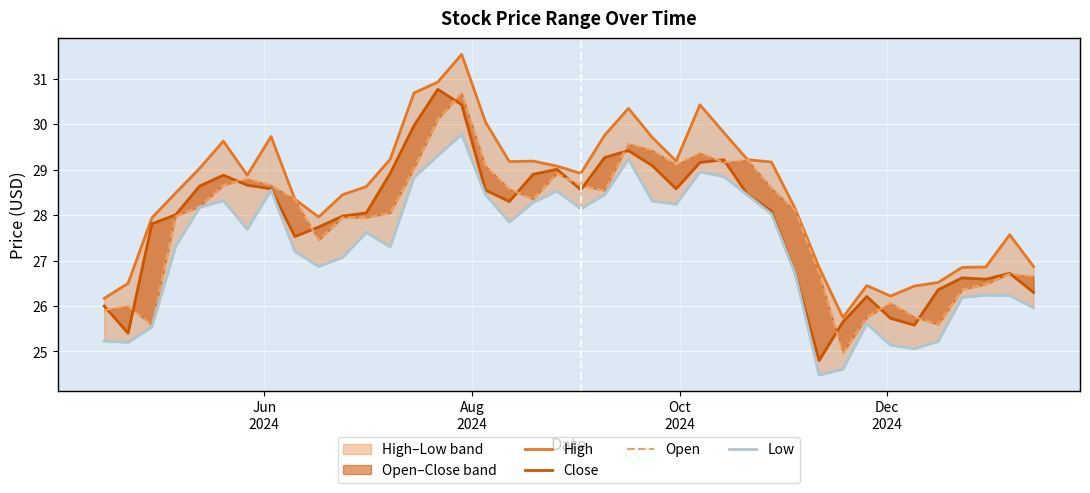

True or false: Close and Low cross at least once.

False